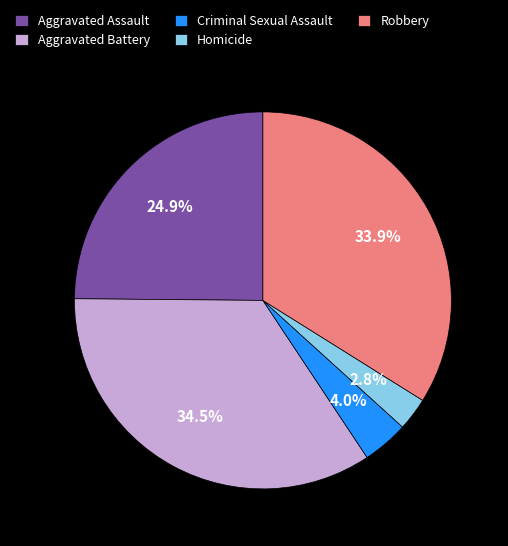

Between Homicide and Criminal Sexual Assault, which is larger?

Criminal Sexual Assault